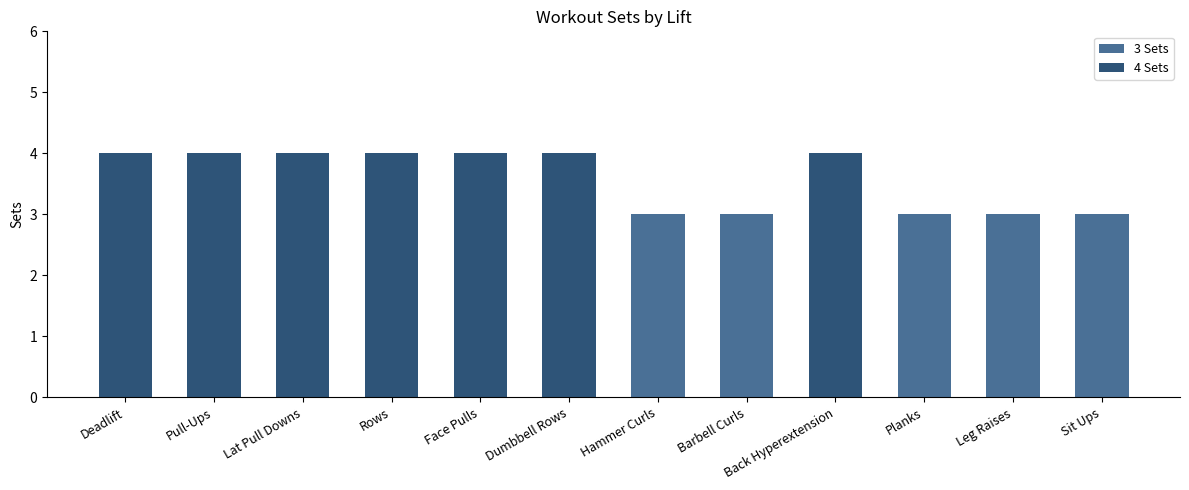

Approximately how many times larger is the value at Lat Pull Downs compared to Rows?

1.0